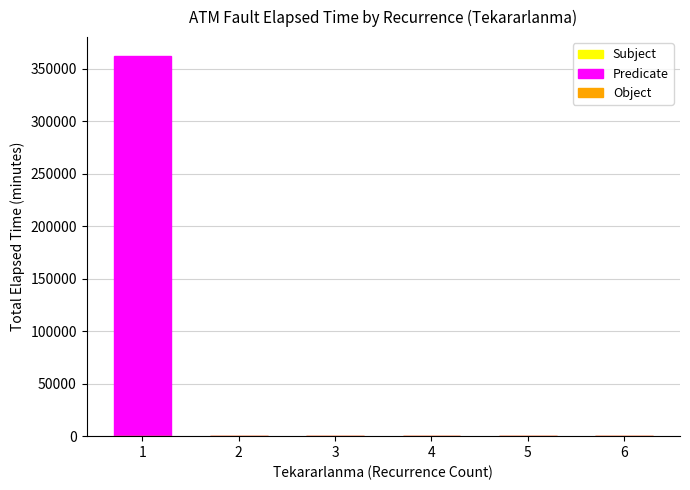

Rank the series at 6 from highest to lowest value.

Object, Subject, Predicate